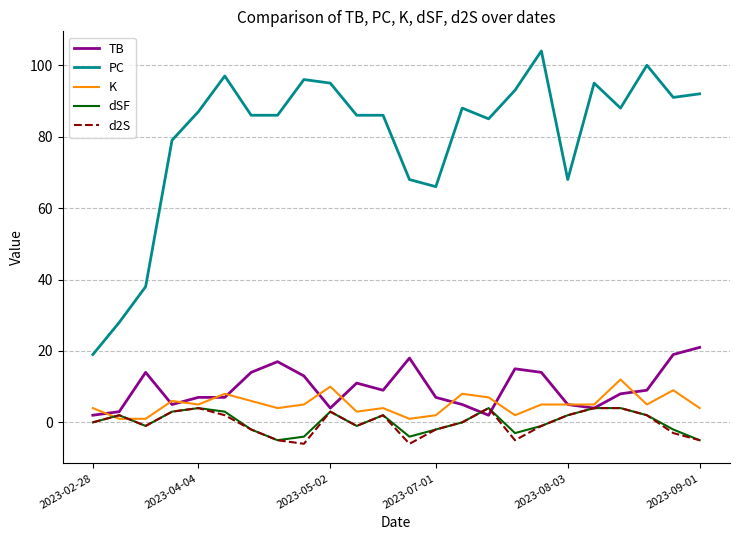

True or false: TB and PC intersect in this chart.

False